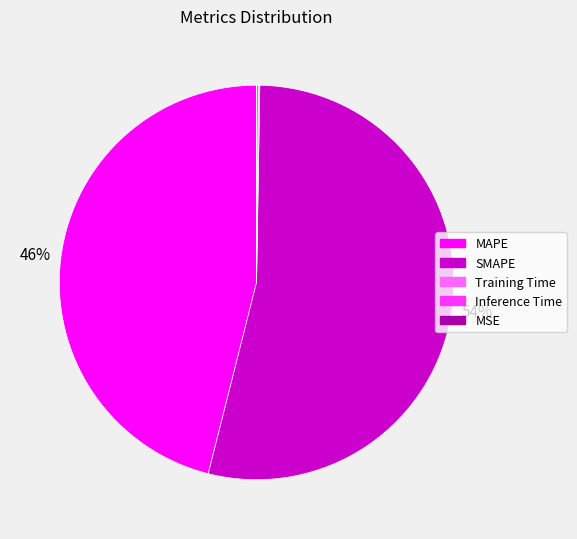

True or false: SMAPE accounts for 44% of the total.

False